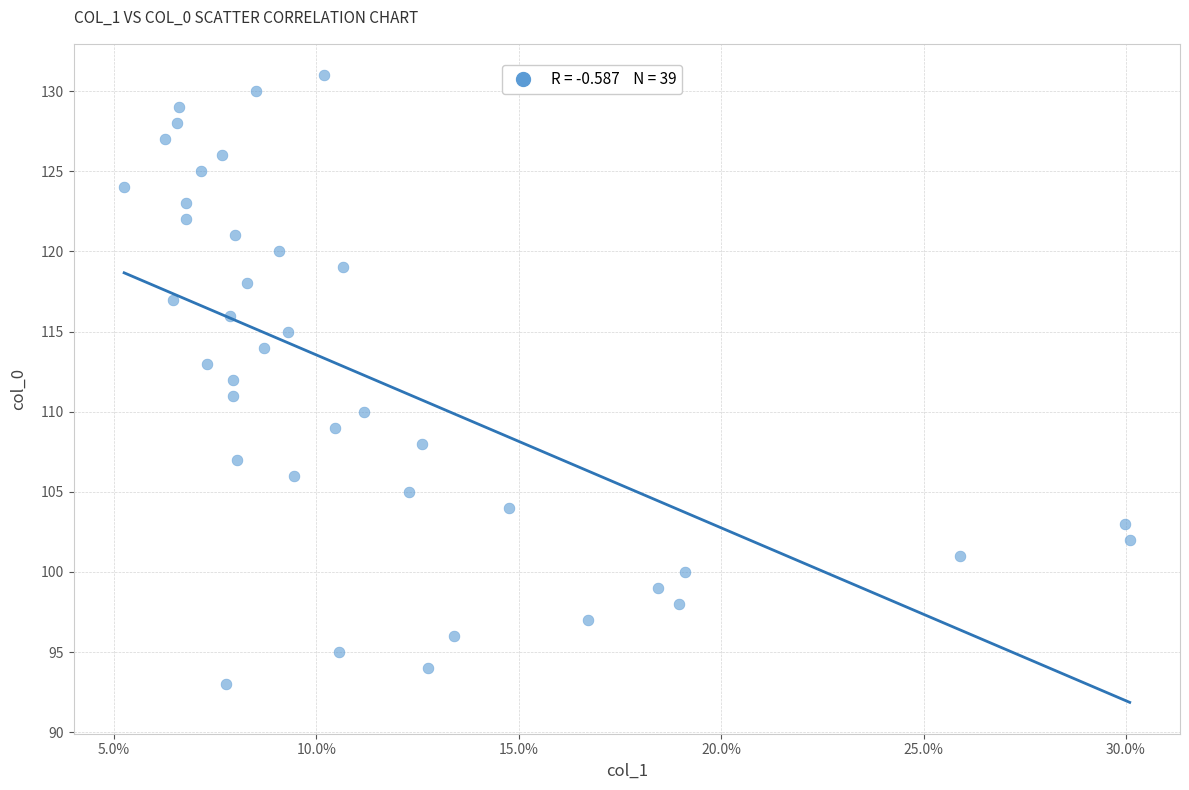

What is the range of Y values (max minus min)?

38